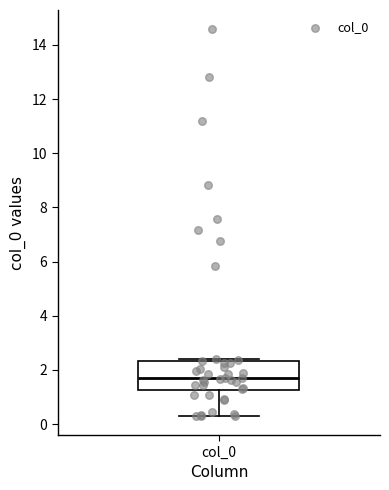

Read this box plot against the y-axis: the position of the median line, the range covered by the box, and the ends of both whiskers. The values are not printed on the chart, so give them approximately, as read against the axis.

median 1.6, box 1.2 to 2.4, whiskers 0.4 to 2.4 (just above the box's upper edge)